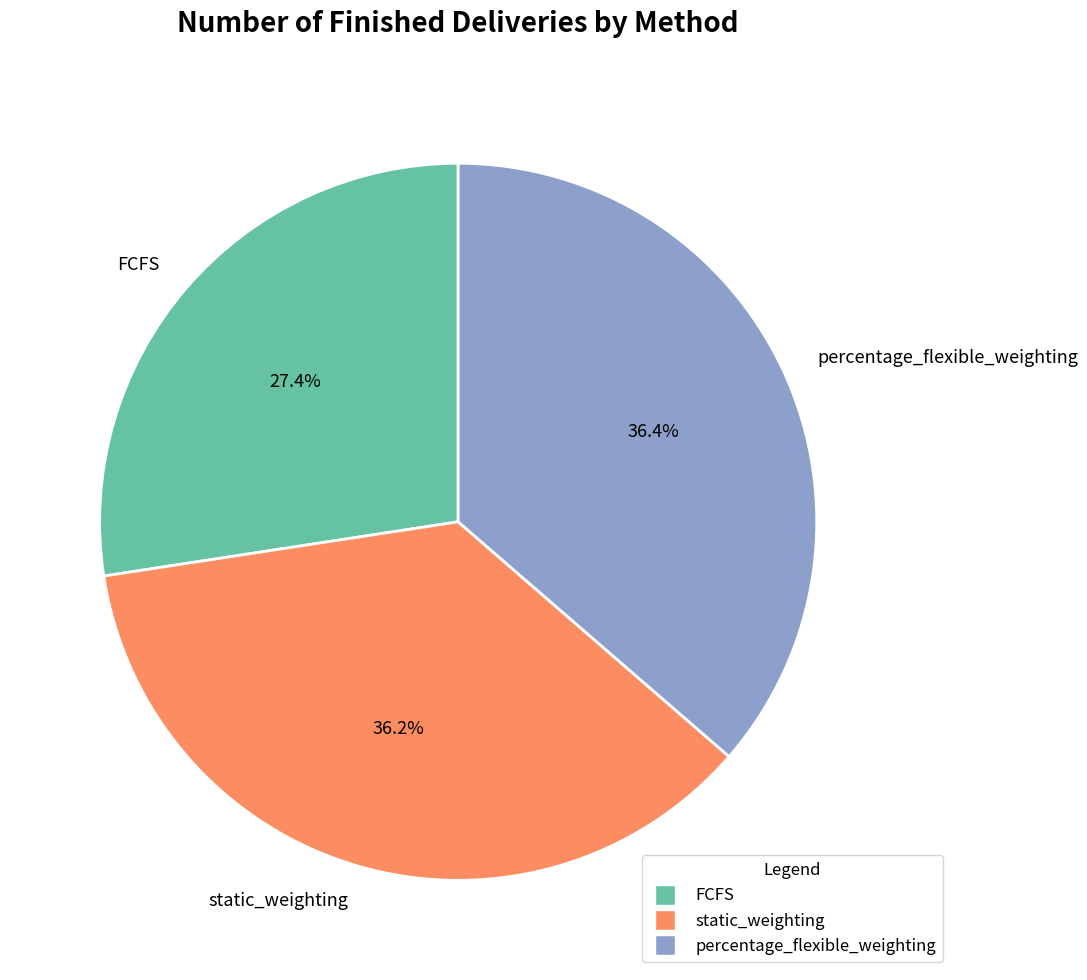

What portion of the pie excludes percentage_flexible_weighting?

63.6%